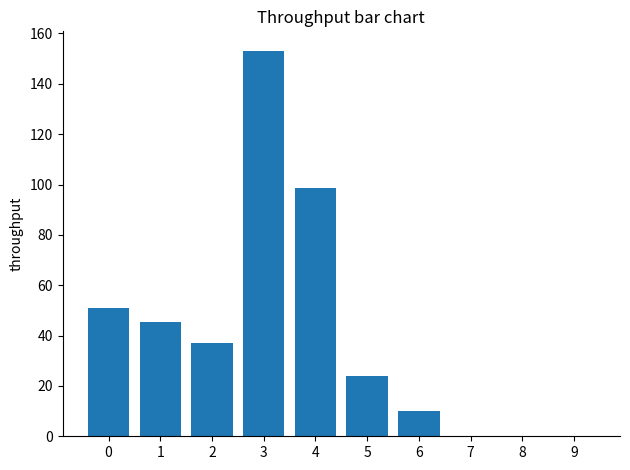

The chart shows a value of 7.6 at 5. True or false?

False